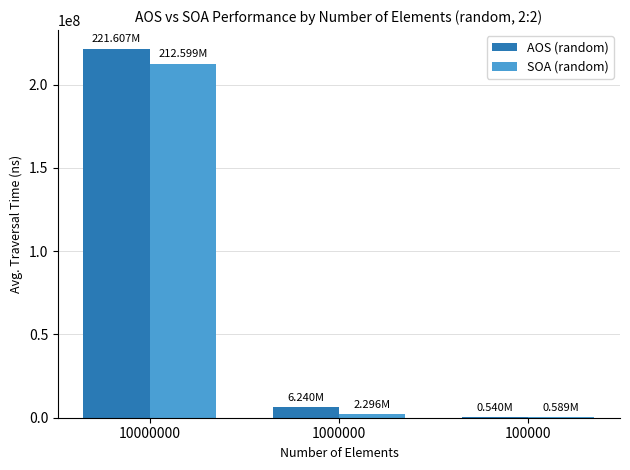

What is the sum of all SOA (random) values?

215483265.0